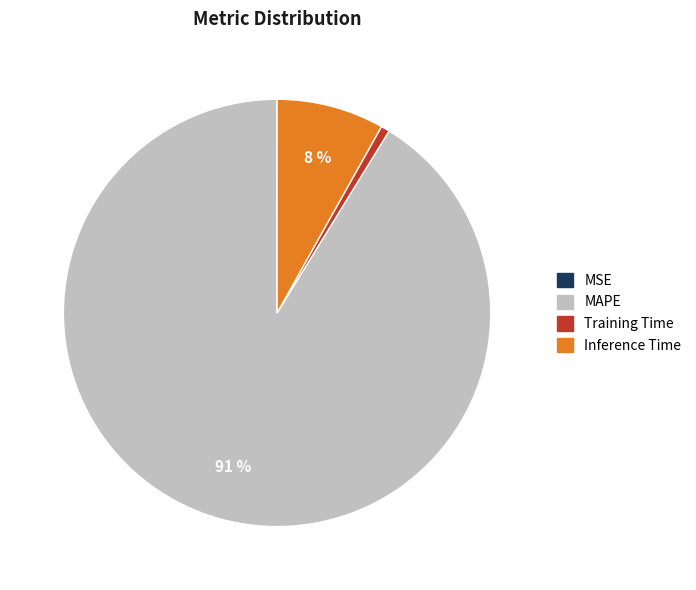

True or false: MAPE accounts for 83% of the total.

False